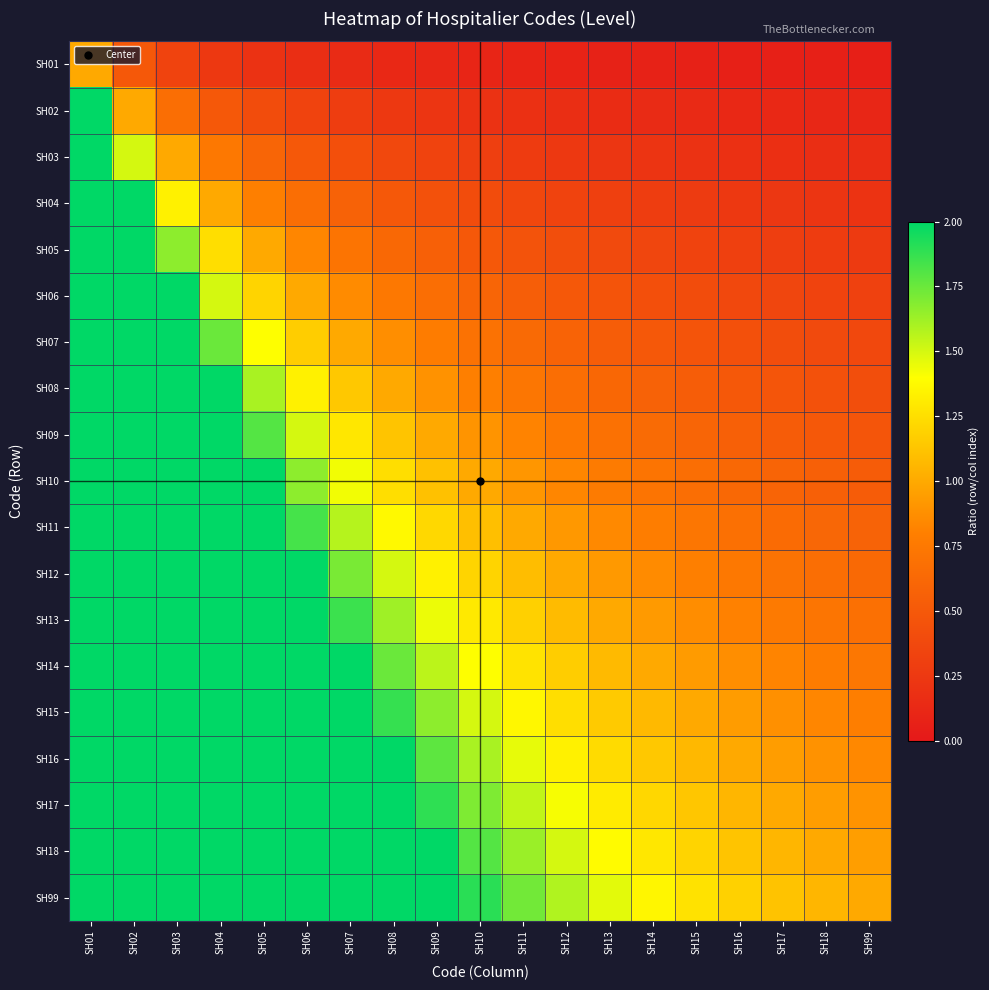

Reading right to left, transcribe all the data shown in this chart.

SH01: SH99=0.1	SH18=0.1	SH17=0.1	SH16=0.1	SH15=0.1	SH14=0.1	SH13=0.1	SH12=0.1	SH11=0.1	SH10=0.1	SH09=0.1	SH08=0.1	SH07=0.1	SH06=0.2	SH05=0.2	SH04=0.2	SH03=0.3	SH02=0.5	SH01=1.0
SH02: SH99=0.1	SH18=0.1	SH17=0.1	SH16=0.1	SH15=0.1	SH14=0.1	SH13=0.2	SH12=0.2	SH11=0.2	SH10=0.2	SH09=0.2	SH08=0.2	SH07=0.3	SH06=0.3	SH05=0.4	SH04=0.5	SH03=0.7	SH02=1.0	SH01=2.0
SH03: SH99=0.2	SH18=0.2	SH17=0.2	SH16=0.2	SH15=0.2	SH14=0.2	SH13=0.2	SH12=0.2	SH11=0.3	SH10=0.3	SH09=0.3	SH08=0.4	SH07=0.4	SH06=0.5	SH05=0.6	SH04=0.7	SH03=1.0	SH02=1.5	SH01=3.0
SH04: SH99=0.2	SH18=0.2	SH17=0.2	SH16=0.2	SH15=0.3	SH14=0.3	SH13=0.3	SH12=0.3	SH11=0.4	SH10=0.4	SH09=0.4	SH08=0.5	SH07=0.6	SH06=0.7	SH05=0.8	SH04=1.0	SH03=1.3	SH02=2.0	SH01=4.0
SH05: SH99=0.3	SH18=0.3	SH17=0.3	SH16=0.3	SH15=0.3	SH14=0.4	SH13=0.4	SH12=0.4	SH11=0.5	SH10=0.5	SH09=0.6	SH08=0.6	SH07=0.7	SH06=0.8	SH05=1.0	SH04=1.2	SH03=1.7	SH02=2.5	SH01=5.0
SH06: SH99=0.3	SH18=0.3	SH17=0.4	SH16=0.4	SH15=0.4	SH14=0.4	SH13=0.5	SH12=0.5	SH11=0.5	SH10=0.6	SH09=0.7	SH08=0.7	SH07=0.9	SH06=1.0	SH05=1.2	SH04=1.5	SH03=2.0	SH02=3.0	SH01=6.0
SH07: SH99=0.4	SH18=0.4	SH17=0.4	SH16=0.4	SH15=0.5	SH14=0.5	SH13=0.5	SH12=0.6	SH11=0.6	SH10=0.7	SH09=0.8	SH08=0.9	SH07=1.0	SH06=1.2	SH05=1.4	SH04=1.7	SH03=2.3	SH02=3.5	SH01=7.0
SH08: SH99=0.4	SH18=0.4	SH17=0.5	SH16=0.5	SH15=0.5	SH14=0.6	SH13=0.6	SH12=0.7	SH11=0.7	SH10=0.8	SH09=0.9	SH08=1.0	SH07=1.1	SH06=1.3	SH05=1.6	SH04=2.0	SH03=2.7	SH02=4.0	SH01=8.0
SH09: SH99=0.5	SH18=0.5	SH17=0.5	SH16=0.6	SH15=0.6	SH14=0.6	SH13=0.7	SH12=0.7	SH11=0.8	SH10=0.9	SH09=1.0	SH08=1.1	SH07=1.3	SH06=1.5	SH05=1.8	SH04=2.2	SH03=3.0	SH02=4.5	SH01=9.0
SH10: SH99=0.5	SH18=0.6	SH17=0.6	SH16=0.6	SH15=0.7	SH14=0.7	SH13=0.8	SH12=0.8	SH11=0.9	SH10=1.0	SH09=1.1	SH08=1.2	SH07=1.4	SH06=1.7	SH05=2.0	SH04=2.5	SH03=3.3	SH02=5.0	SH01=10.0
SH11: SH99=0.6	SH18=0.6	SH17=0.6	SH16=0.7	SH15=0.7	SH14=0.8	SH13=0.8	SH12=0.9	SH11=1.0	SH10=1.1	SH09=1.2	SH08=1.4	SH07=1.6	SH06=1.8	SH05=2.2	SH04=2.7	SH03=3.7	SH02=5.5	SH01=11.0
SH12: SH99=0.6	SH18=0.7	SH17=0.7	SH16=0.7	SH15=0.8	SH14=0.9	SH13=0.9	SH12=1.0	SH11=1.1	SH10=1.2	SH09=1.3	SH08=1.5	SH07=1.7	SH06=2.0	SH05=2.4	SH04=3.0	SH03=4.0	SH02=6.0	SH01=12.0
SH13: SH99=0.7	SH18=0.7	SH17=0.8	SH16=0.8	SH15=0.9	SH14=0.9	SH13=1.0	SH12=1.1	SH11=1.2	SH10=1.3	SH09=1.4	SH08=1.6	SH07=1.9	SH06=2.2	SH05=2.6	SH04=3.2	SH03=4.3	SH02=6.5	SH01=13.0
SH14: SH99=0.7	SH18=0.8	SH17=0.8	SH16=0.9	SH15=0.9	SH14=1.0	SH13=1.1	SH12=1.2	SH11=1.3	SH10=1.4	SH09=1.6	SH08=1.7	SH07=2.0	SH06=2.3	SH05=2.8	SH04=3.5	SH03=4.7	SH02=7.0	SH01=14.0
SH15: SH99=0.8	SH18=0.8	SH17=0.9	SH16=0.9	SH15=1.0	SH14=1.1	SH13=1.2	SH12=1.2	SH11=1.4	SH10=1.5	SH09=1.7	SH08=1.9	SH07=2.1	SH06=2.5	SH05=3.0	SH04=3.7	SH03=5.0	SH02=7.5	SH01=15.0
SH16: SH99=0.8	SH18=0.9	SH17=0.9	SH16=1.0	SH15=1.1	SH14=1.1	SH13=1.2	SH12=1.3	SH11=1.5	SH10=1.6	SH09=1.8	SH08=2.0	SH07=2.3	SH06=2.7	SH05=3.2	SH04=4.0	SH03=5.3	SH02=8.0	SH01=16.0
SH17: SH99=0.9	SH18=0.9	SH17=1.0	SH16=1.1	SH15=1.1	SH14=1.2	SH13=1.3	SH12=1.4	SH11=1.5	SH10=1.7	SH09=1.9	SH08=2.1	SH07=2.4	SH06=2.8	SH05=3.4	SH04=4.2	SH03=5.7	SH02=8.5	SH01=17.0
SH18: SH99=0.9	SH18=1.0	SH17=1.1	SH16=1.1	SH15=1.2	SH14=1.3	SH13=1.4	SH12=1.5	SH11=1.6	SH10=1.8	SH09=2.0	SH08=2.2	SH07=2.6	SH06=3.0	SH05=3.6	SH04=4.5	SH03=6.0	SH02=9.0	SH01=18.0
SH99: SH99=1.0	SH18=1.1	SH17=1.1	SH16=1.2	SH15=1.3	SH14=1.4	SH13=1.5	SH12=1.6	SH11=1.7	SH10=1.9	SH09=2.1	SH08=2.4	SH07=2.7	SH06=3.2	SH05=3.8	SH04=4.7	SH03=6.3	SH02=9.5	SH01=19.0